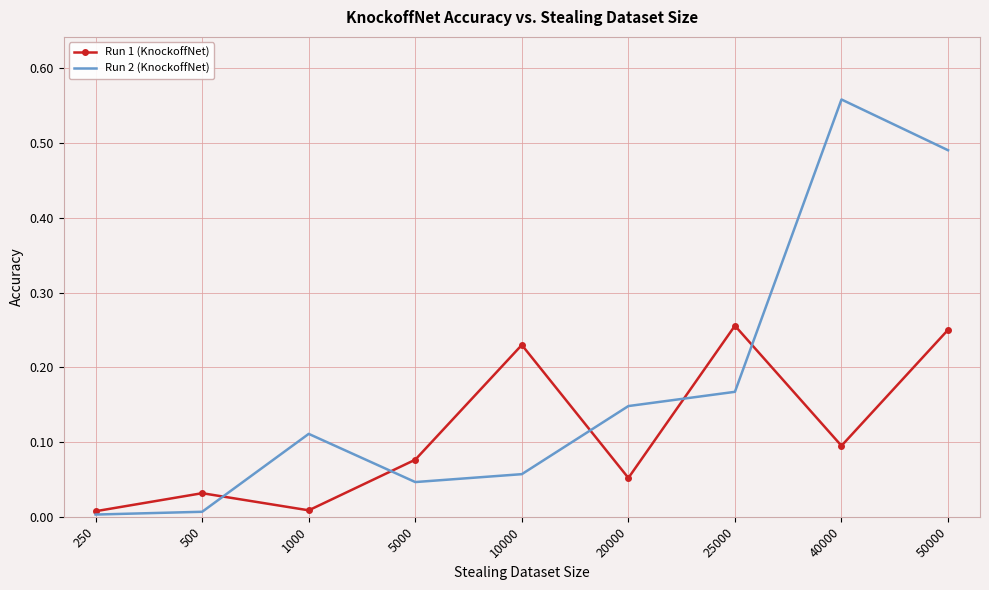

The Run 2 (KnockoffNet) series shows 0.0 at 250. True or false?

True